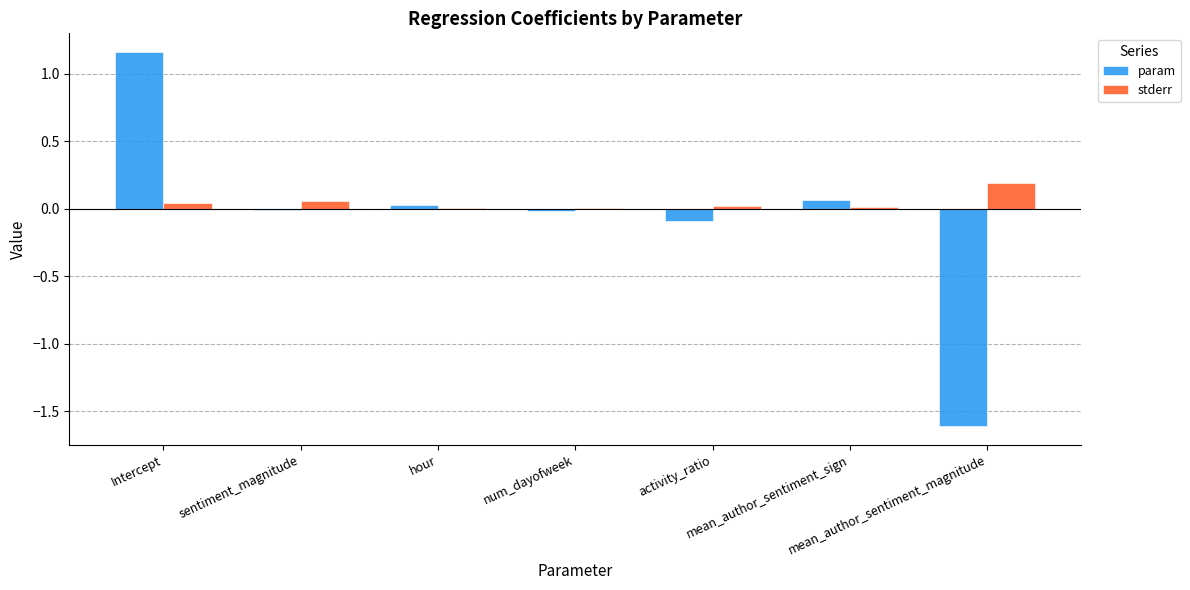

List the series in order of their peak value, lowest first.

stderr, param